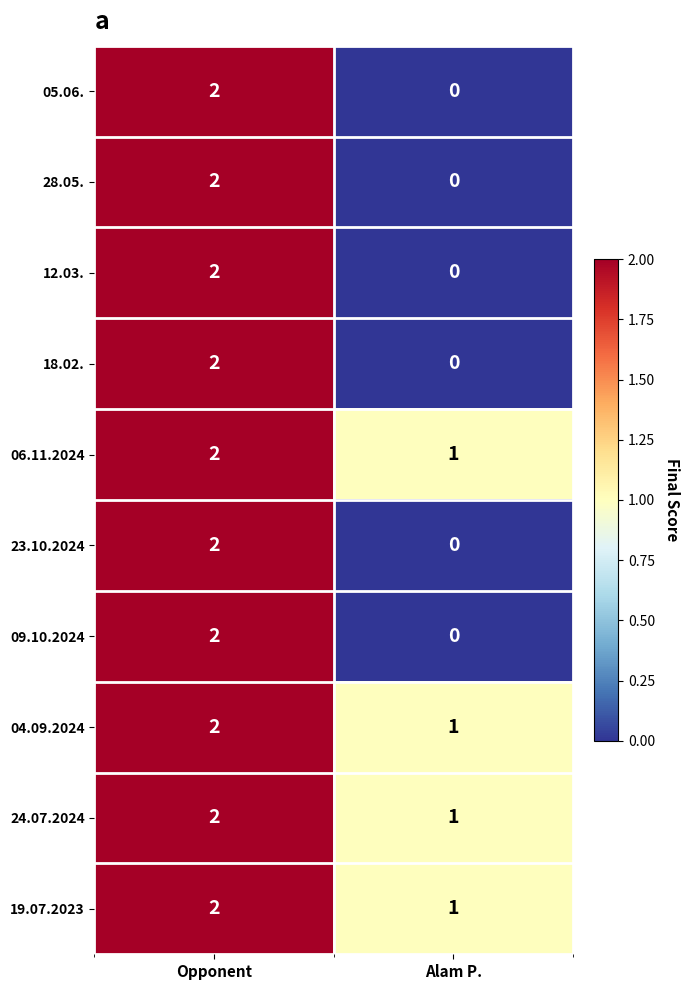

At which category does the chart reach its minimum across all series?

Alam P.